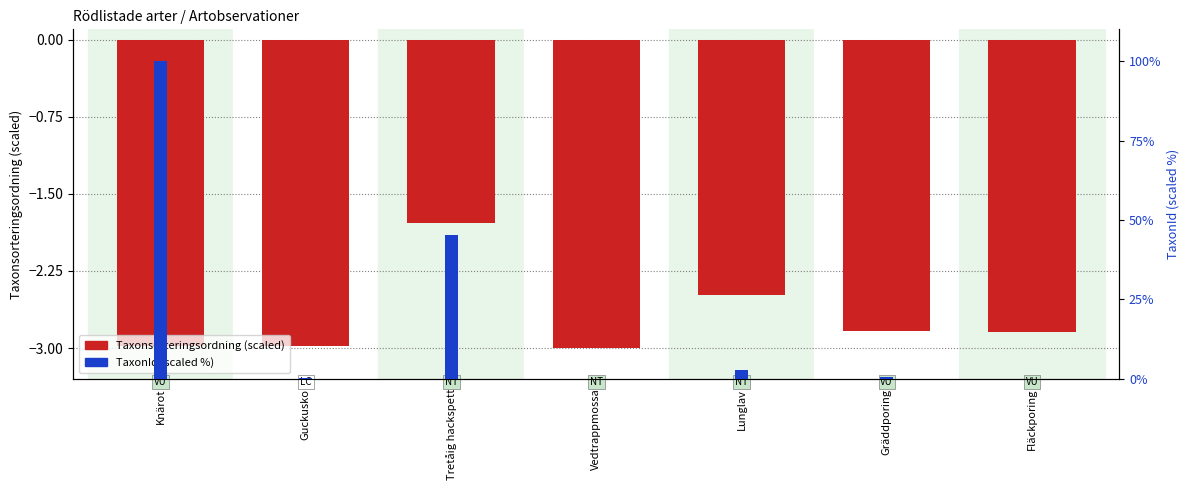

At how many categories does at least one series exceed 58?

1